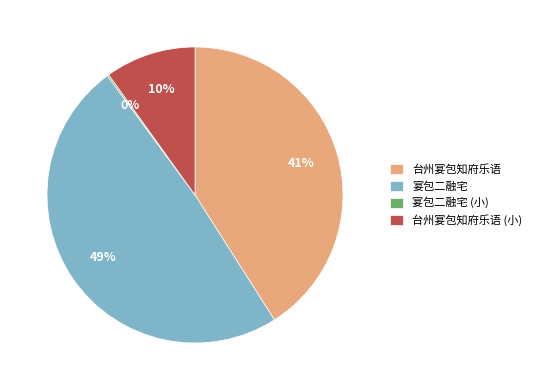

To the nearest percent, what percentage of the pie is 台州宴包知府乐语?

41%